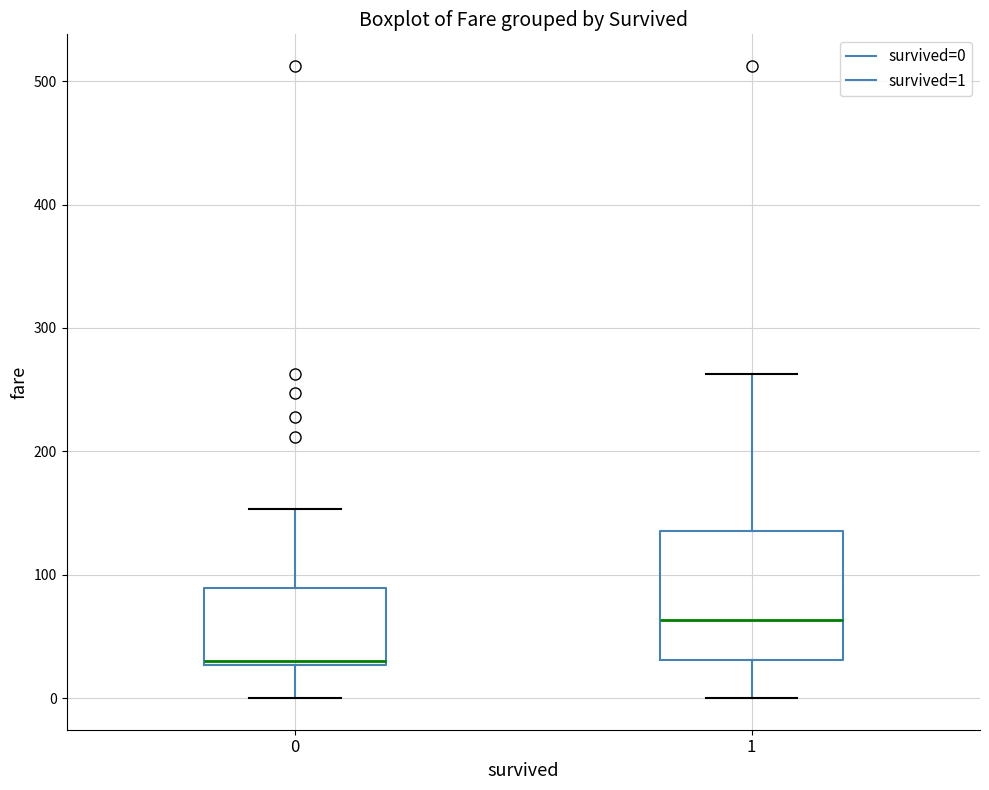

Which box's median line is the lowest?

0